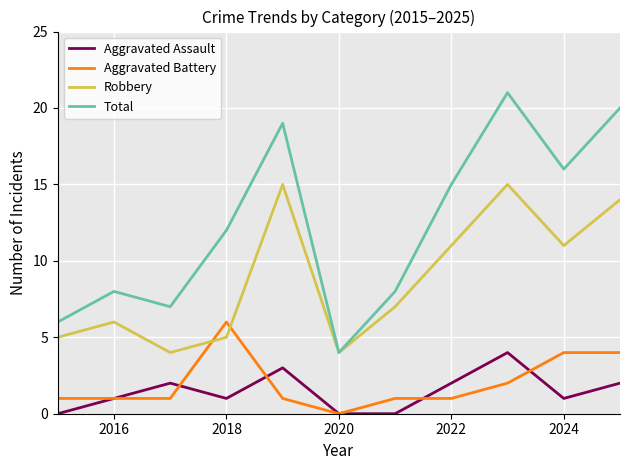

Which series has the largest total across all categories?

Total